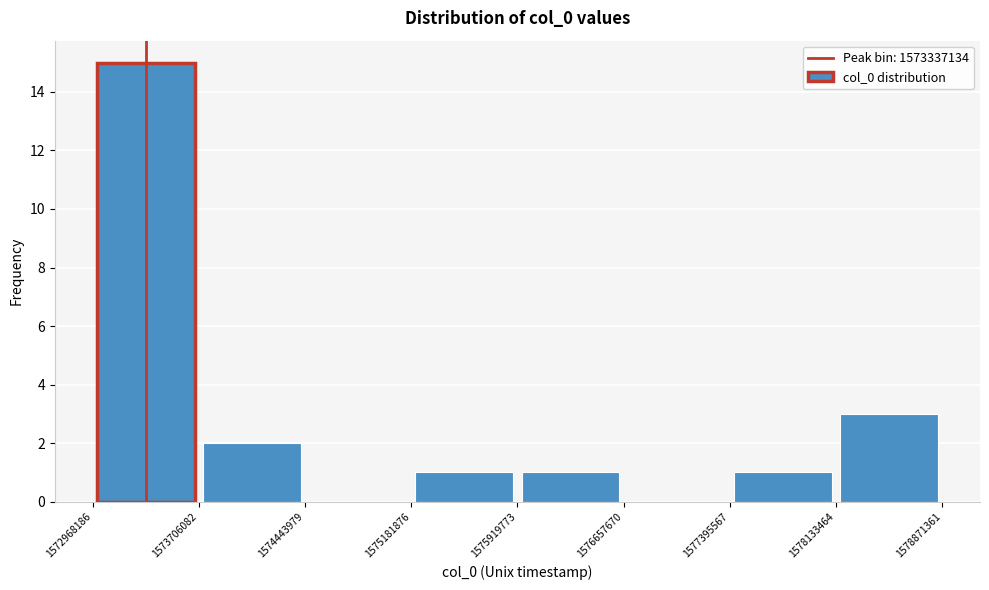

Which range on the x-axis has the tallest bar?

1572968186 to 1573706082